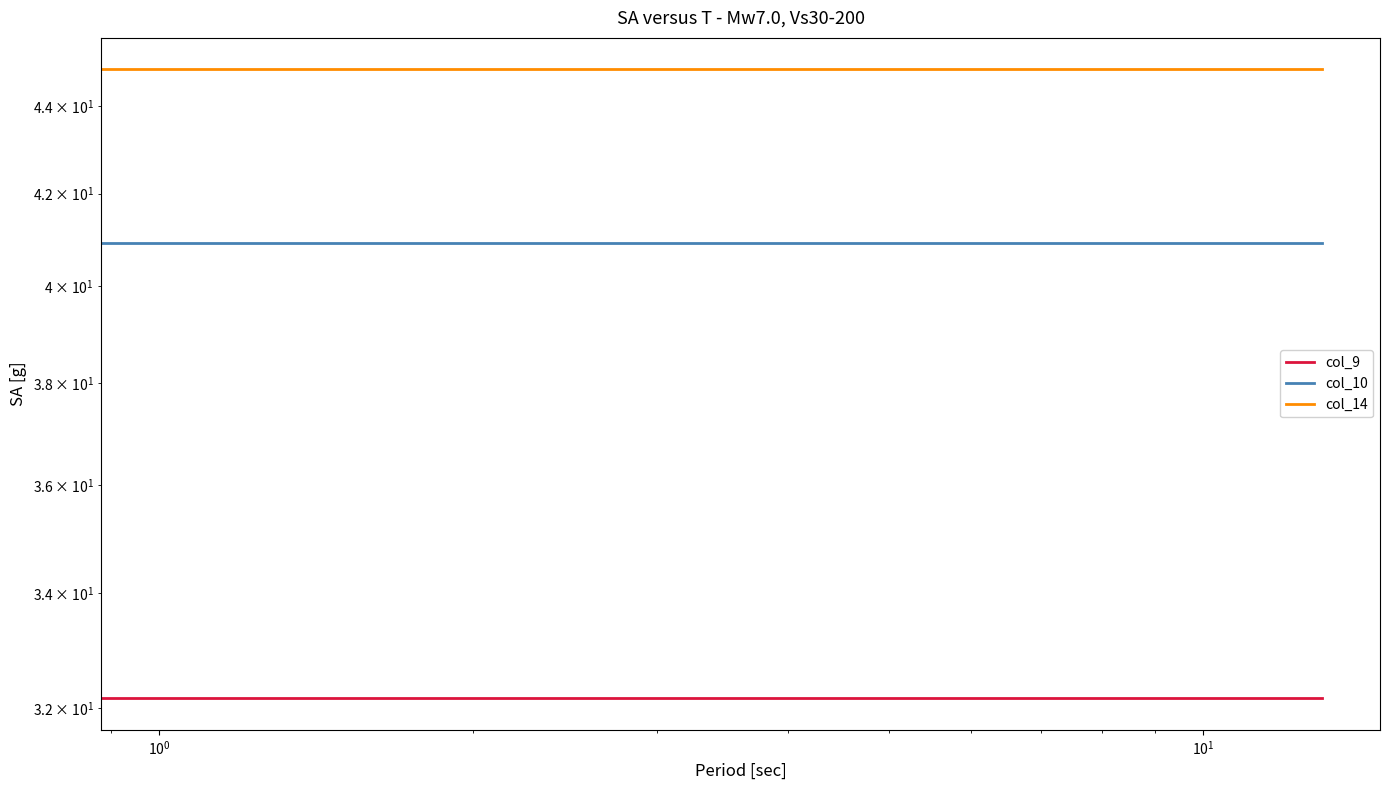

How many lines are shown in the chart?

3